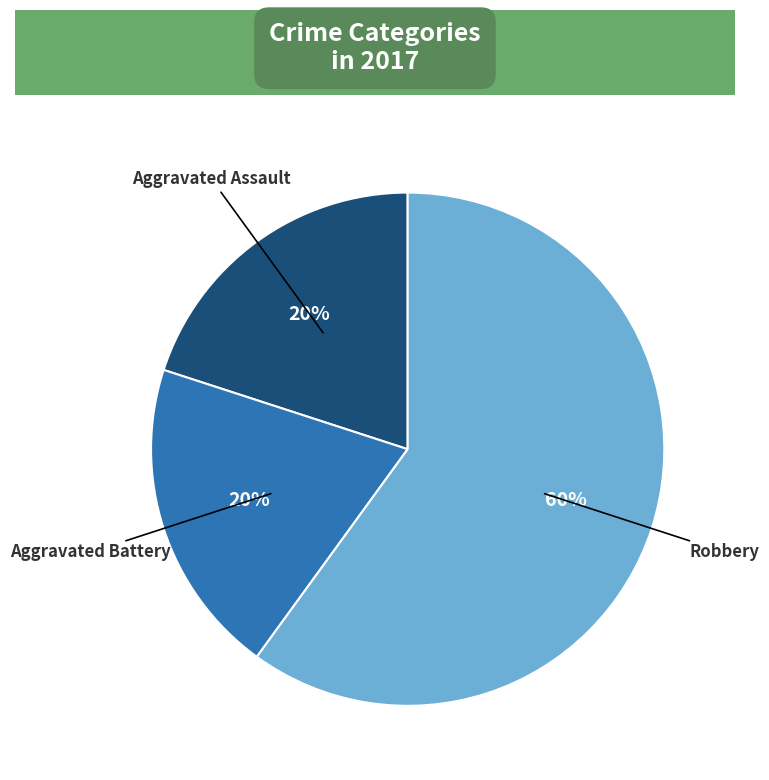

Which slice is the largest?

Robbery